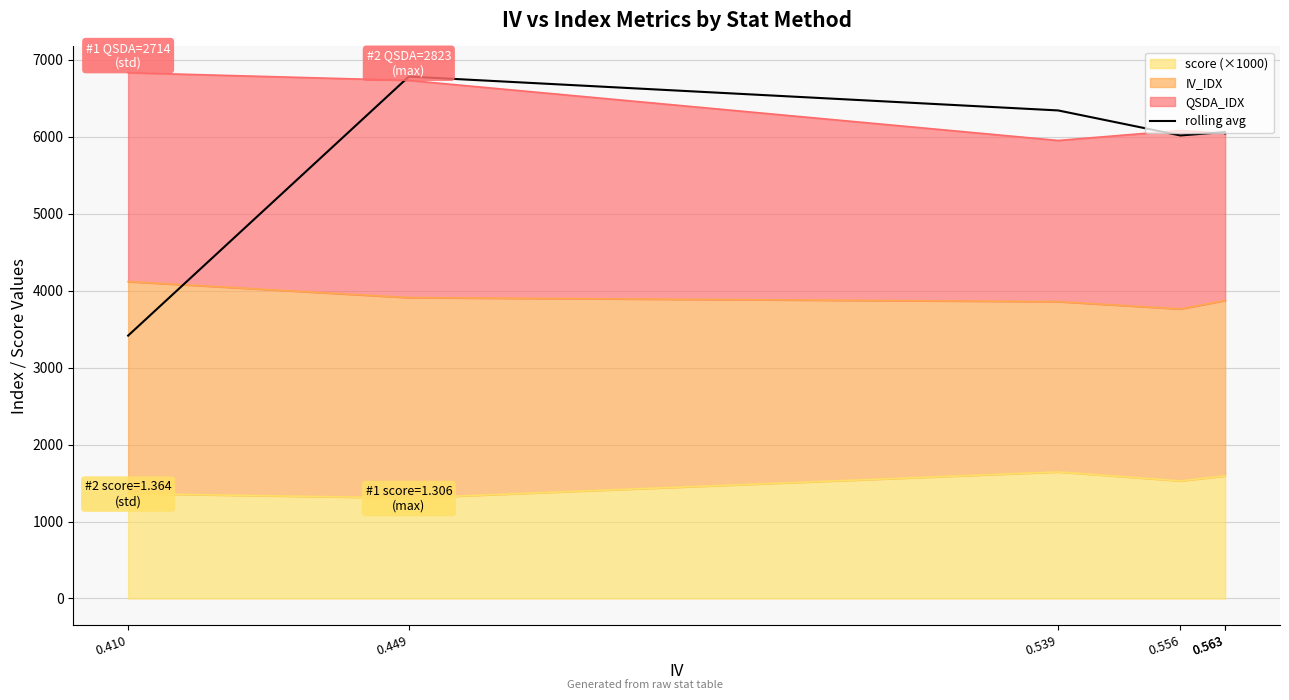

Rank the categories by value from highest to lowest.

0.449, 0.539, 0.563, 0.563, 0.556, 0.410